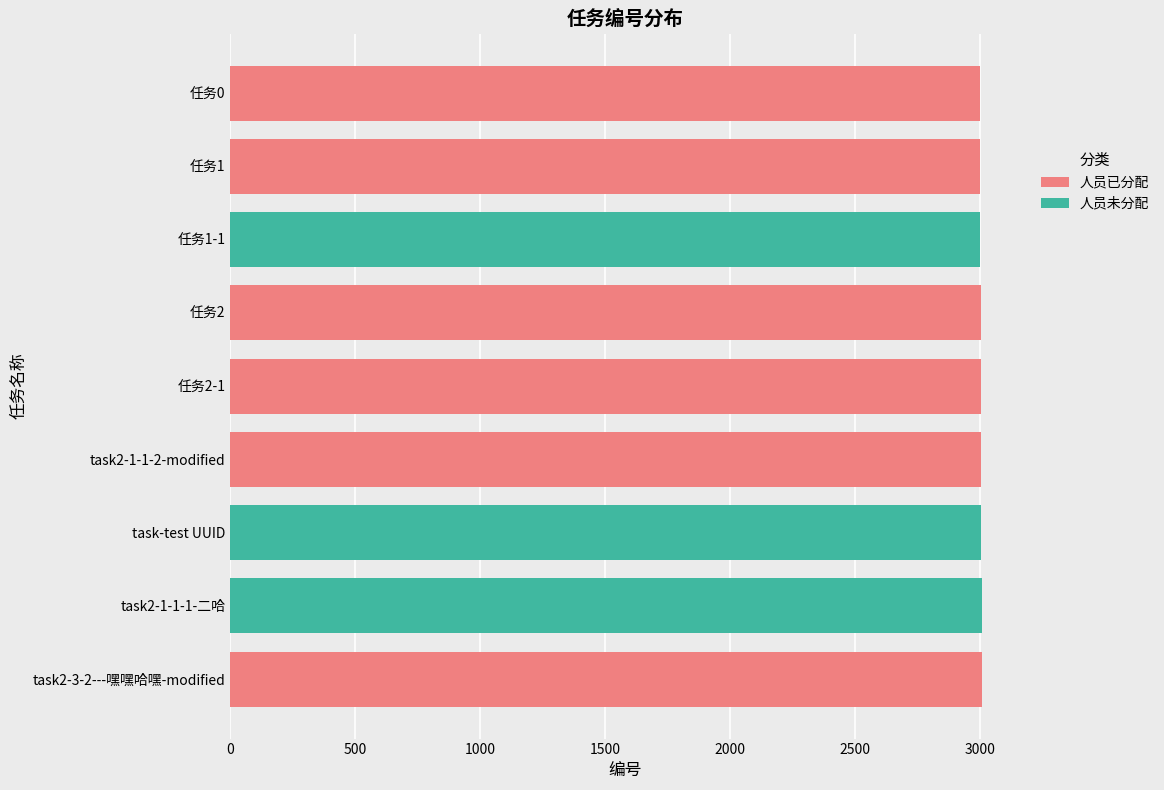

Is it true that the value at 任务2 is 3003?

True